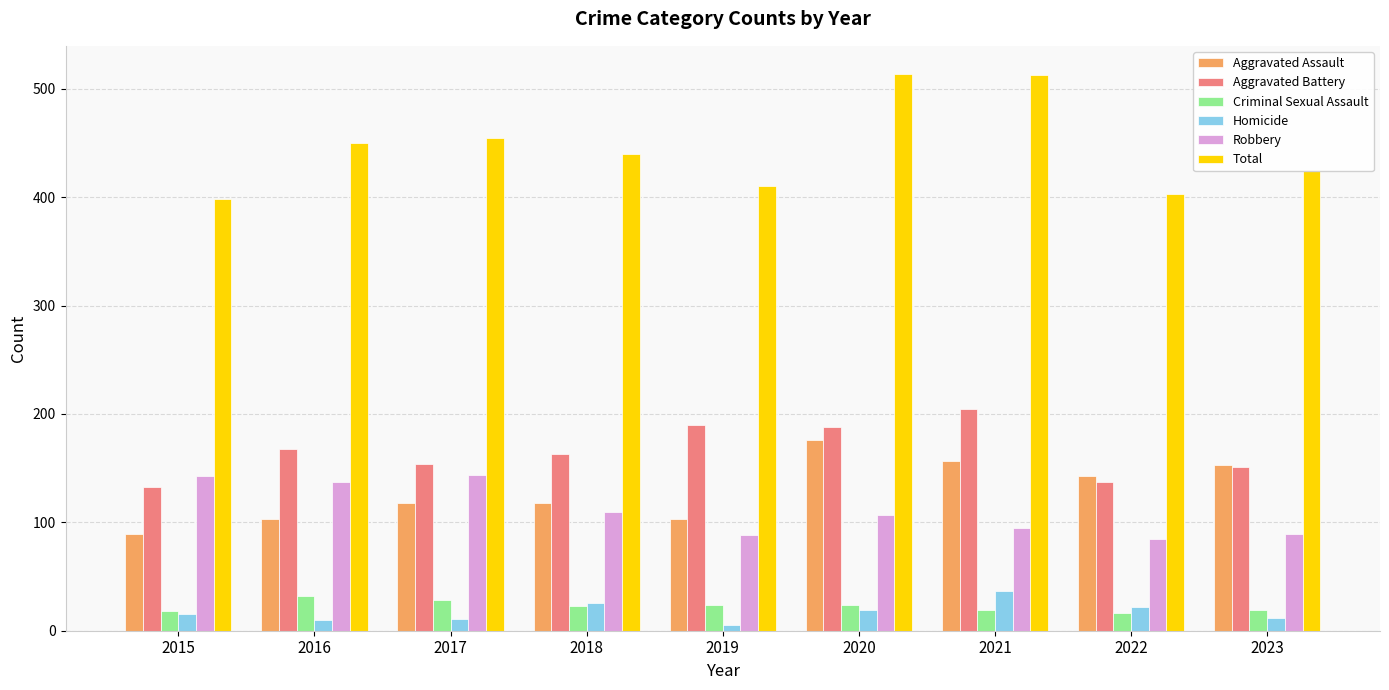

What is the value of the Homicide bar at the 2nd from the left?

10